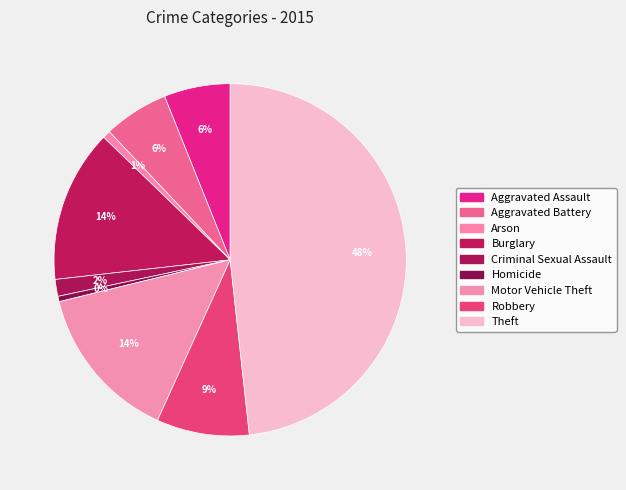

What is the total percentage of Motor Vehicle Theft and Aggravated Assault?

20.5%